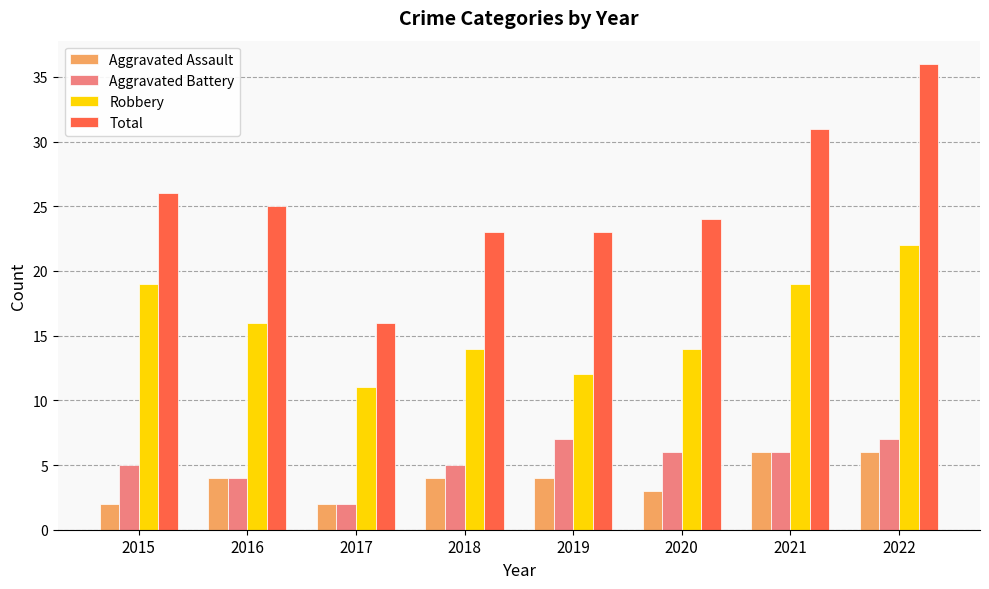

Reading left to right, extract all data points from this chart.

Aggravated Assault: 2	4	2	4	4	3	6	6
Aggravated Battery: 5	4	2	5	7	6	6	7
Robbery: 19	16	11	14	12	14	19	22
Total: 26	25	16	23	23	24	31	36